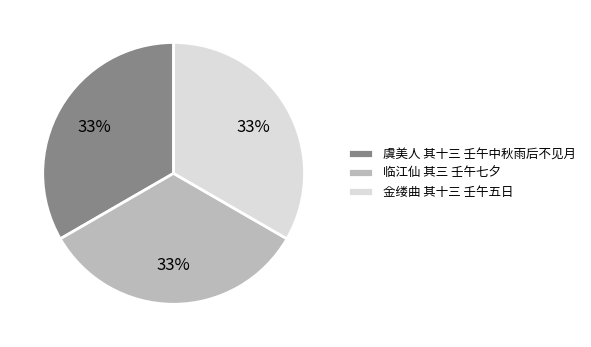

Do 临江仙 其三 壬午七夕 and 金缕曲 其十三 壬午五日 together represent more than half of the pie?

Yes